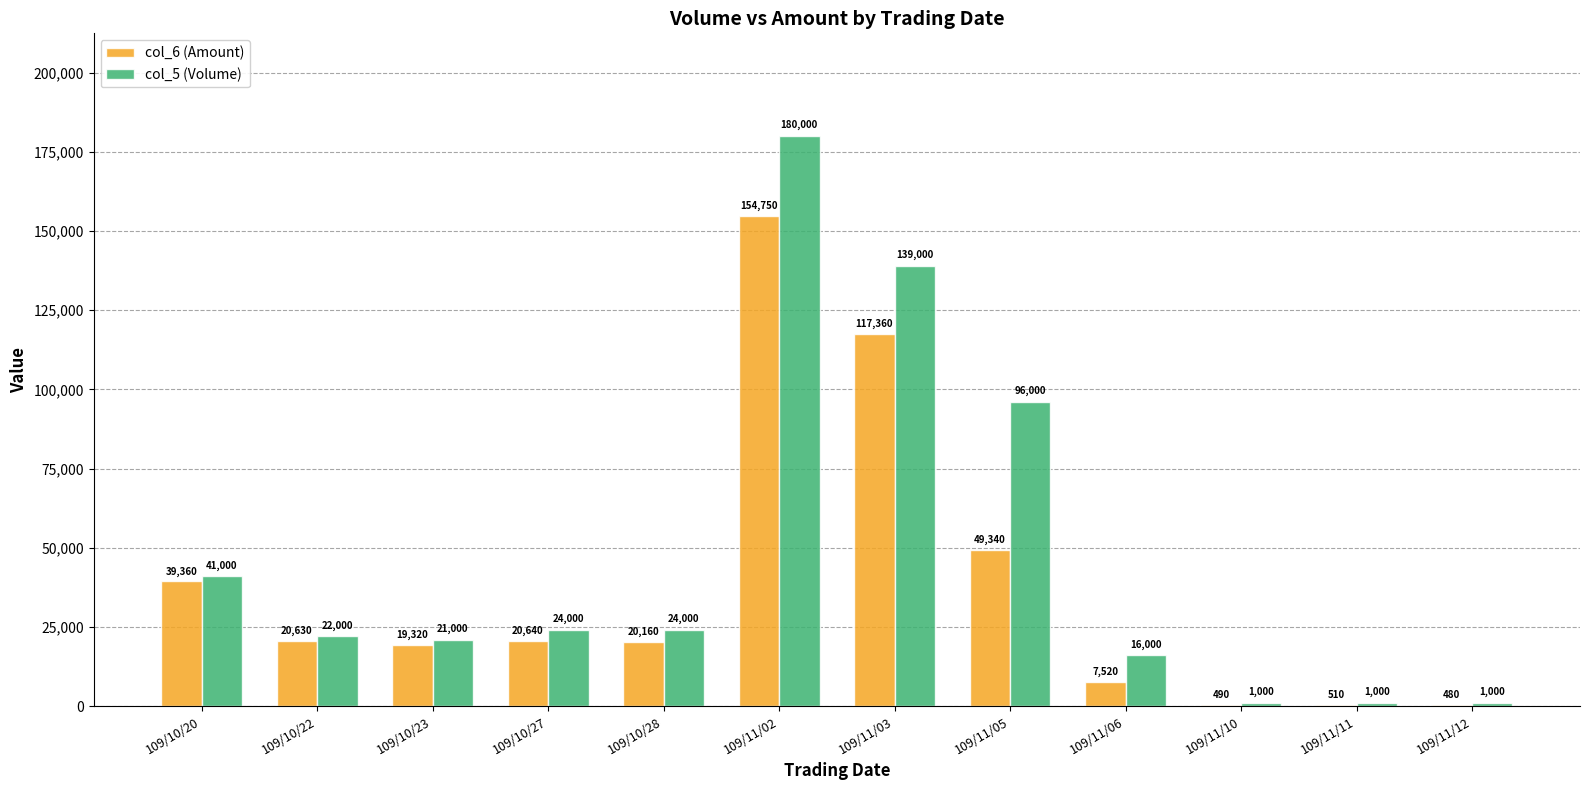

Does the chart contain stacked bars?

No